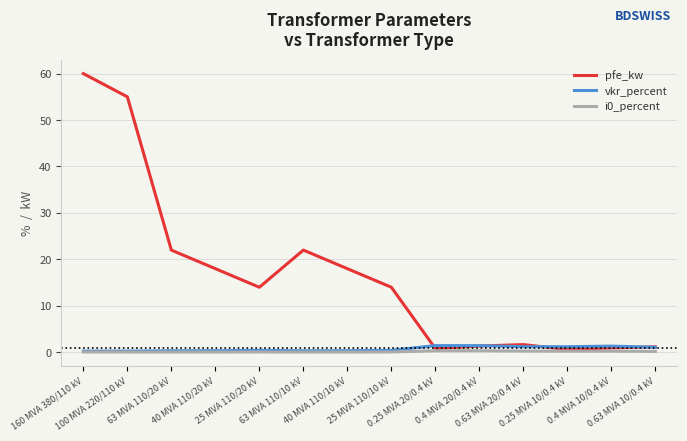

Which series has the largest total across all categories?

pfe_kw